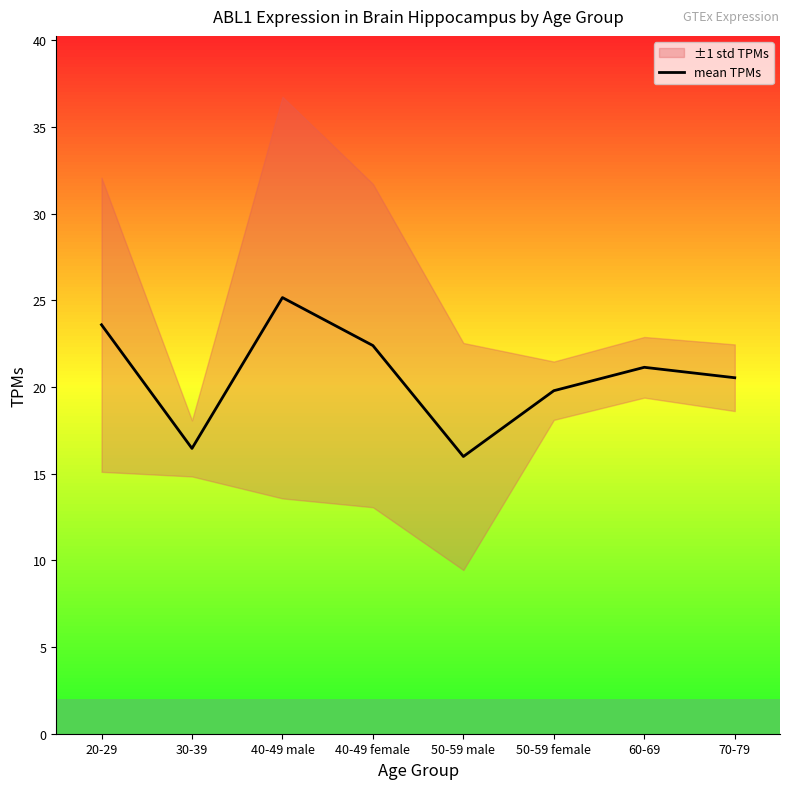

What is the change in value from 20-29 to 50-59 male?

-7.6